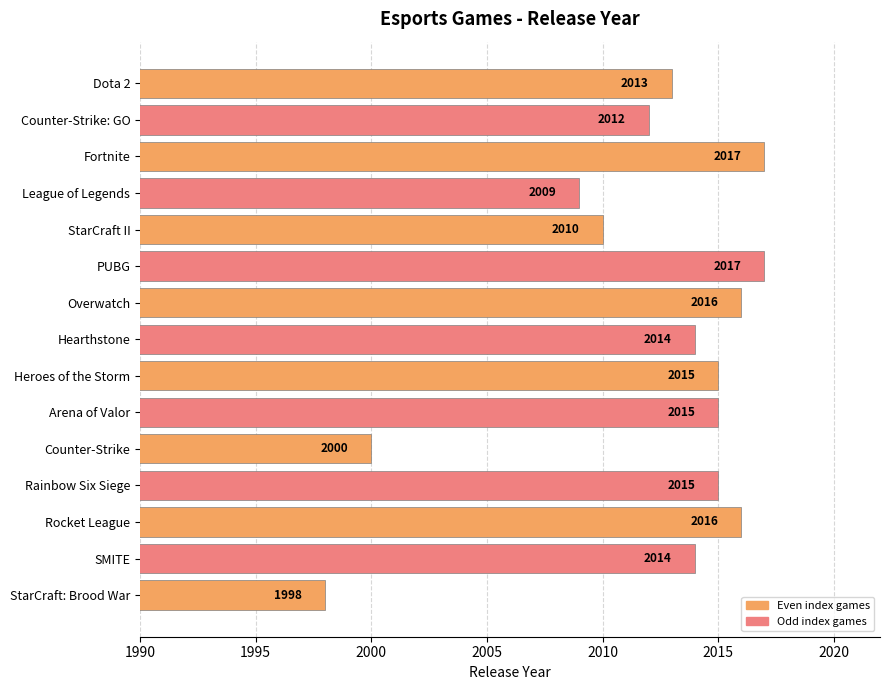

What is the change in value from Counter-Strike to Rocket League?

+16